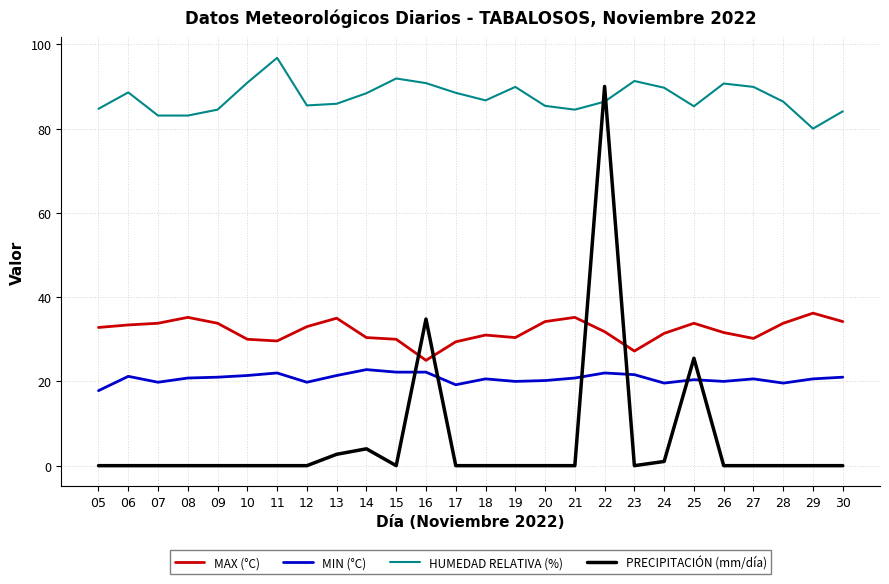

The value of MAX (°C) at 19 is 51.9. True or false?

False